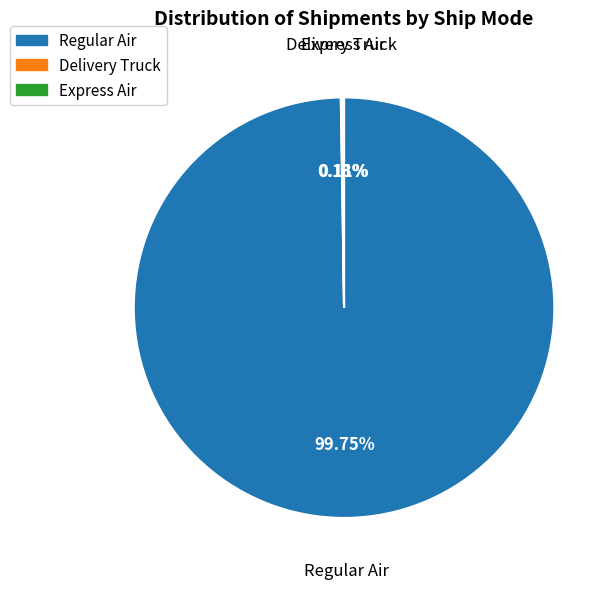

Is there a majority slice in this chart?

Yes